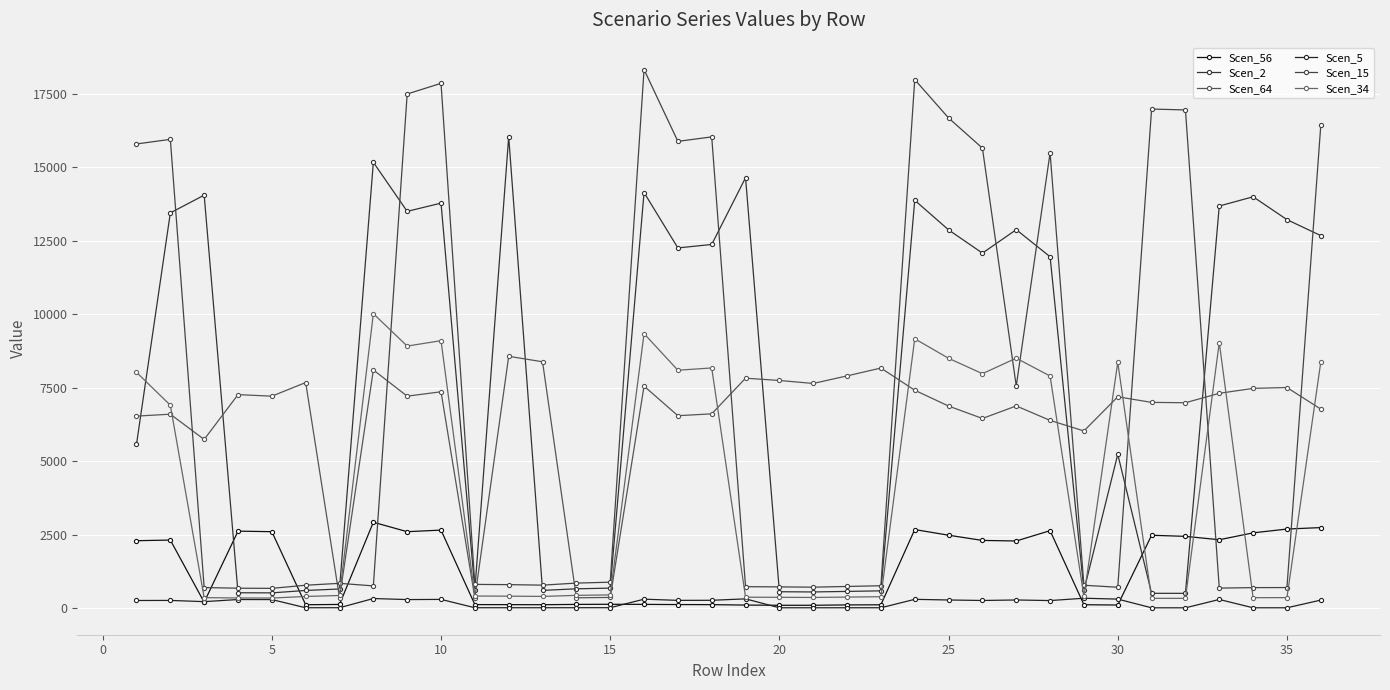

How many interior local valleys does the Scen_2 series have?

9